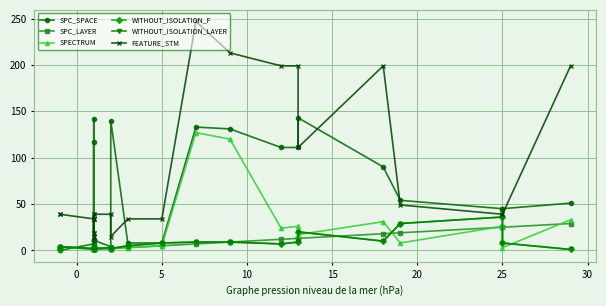

What value does the WITHOUT_ISOLATION_LAYER series have at 20?

10